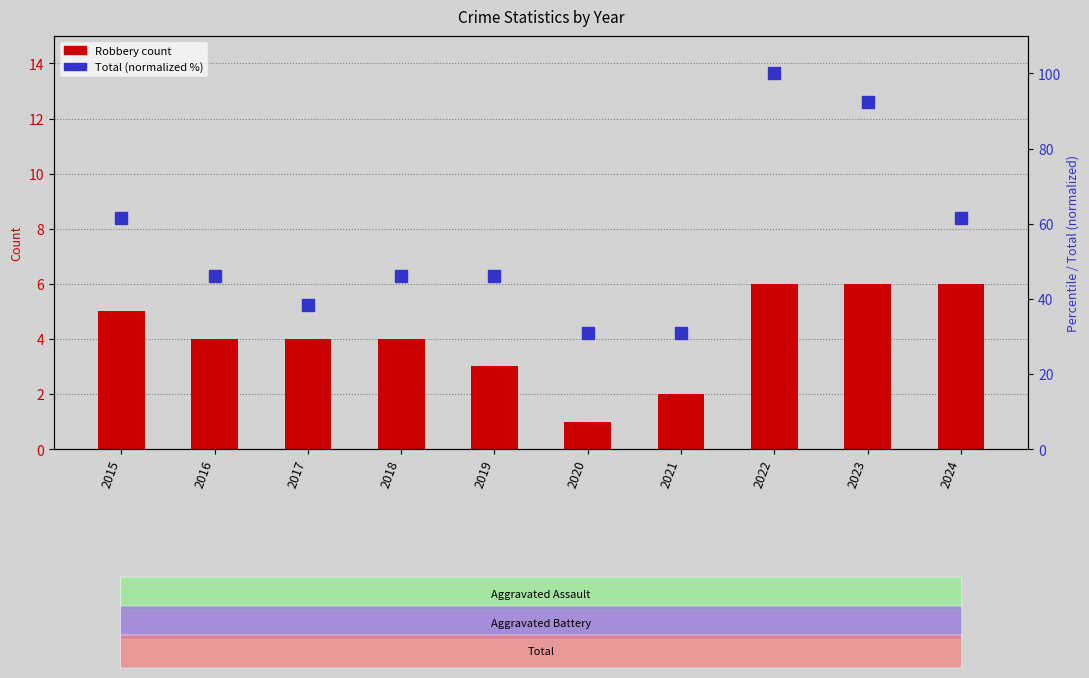

Is the value of Total (percentile) at 2015 greater than the value of Robbery (primary) at 2024?

Yes